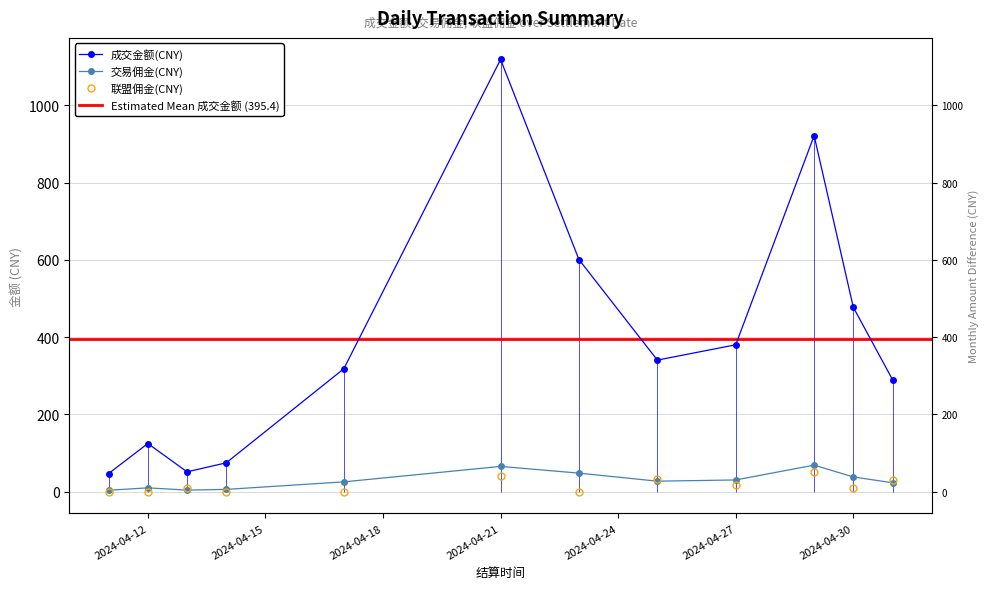

At how many categories does at least one series exceed 252?

8